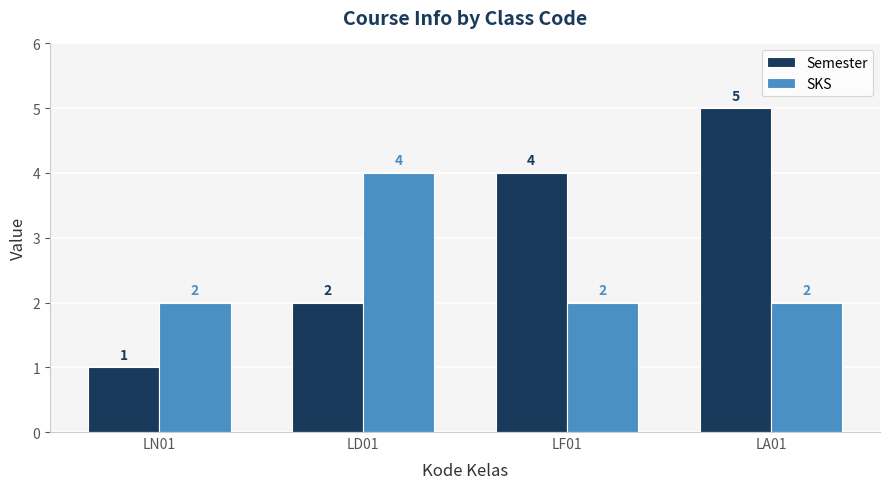

Count the number of data series in this chart.

2